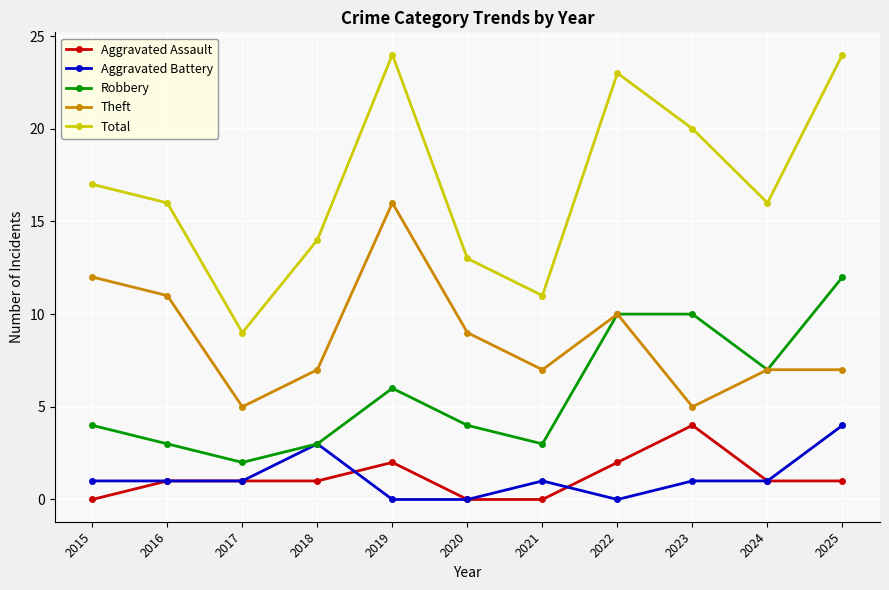

Which category has the highest value in the Aggravated Assault series?

2023